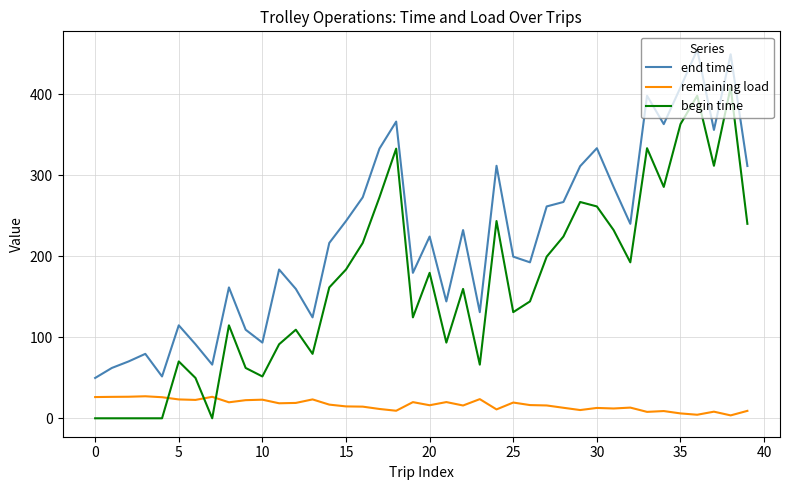

Which series has the largest total across all categories?

end time